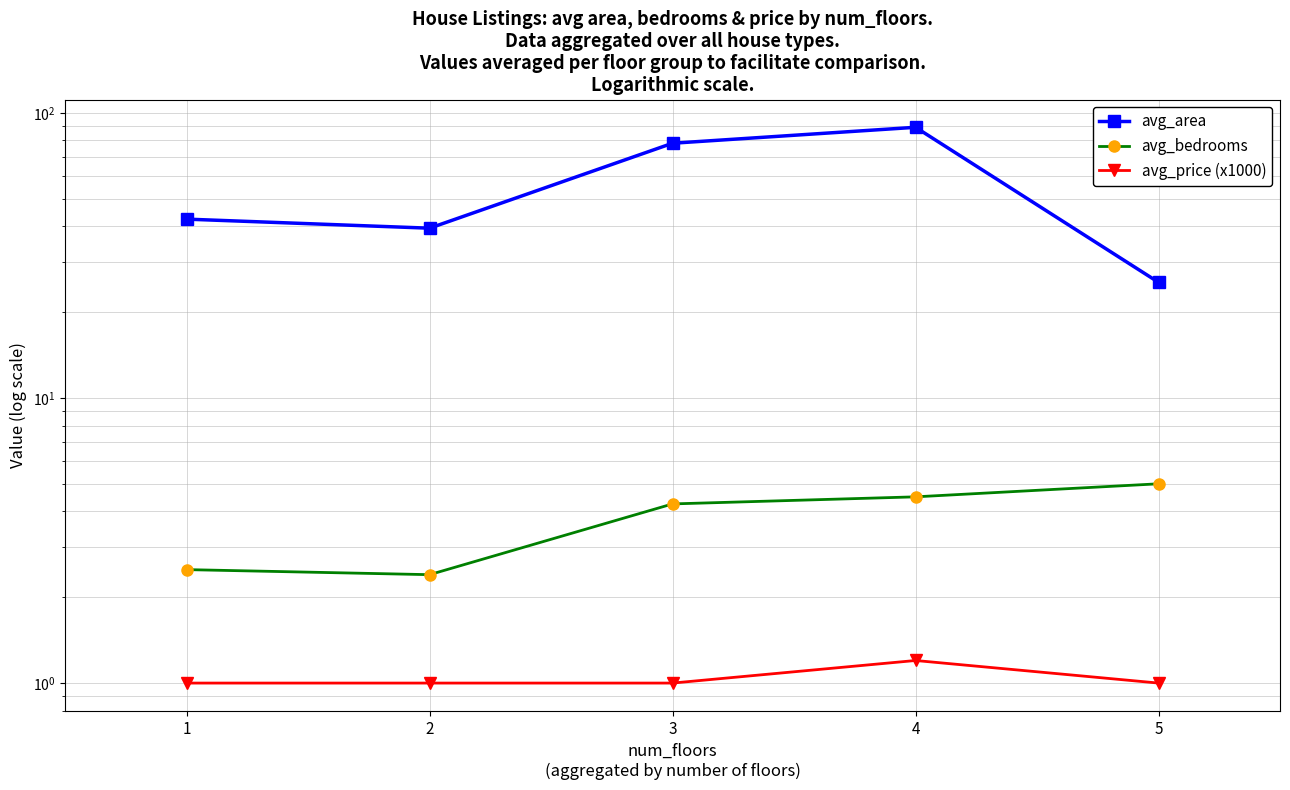

What are all the series names shown in the legend?

avg_area, avg_bedrooms, avg_price (x1000)